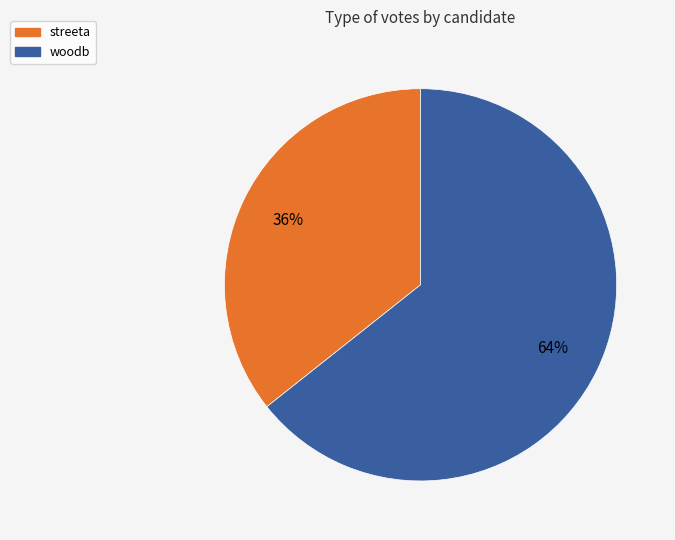

Which has a higher value, woodb or streeta?

woodb